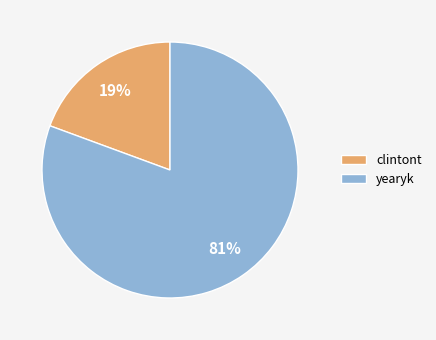

Count the number of slices in the pie.

2